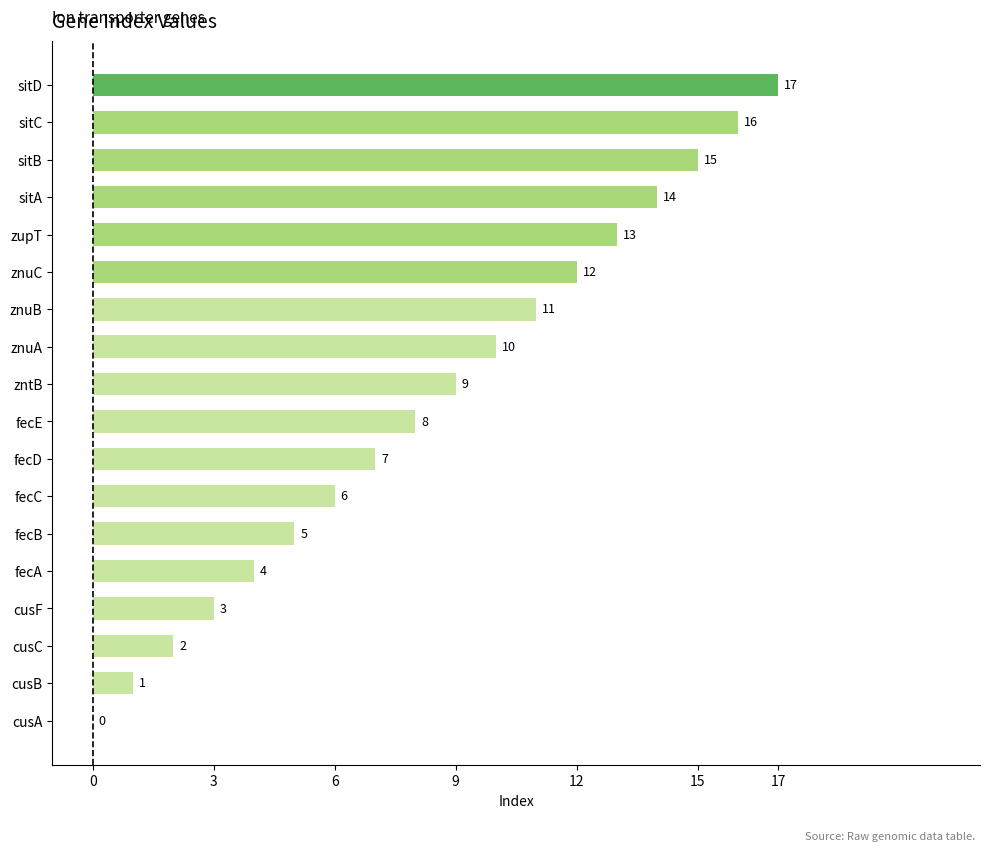

Which has a higher value, znuB or fecA?

znuB